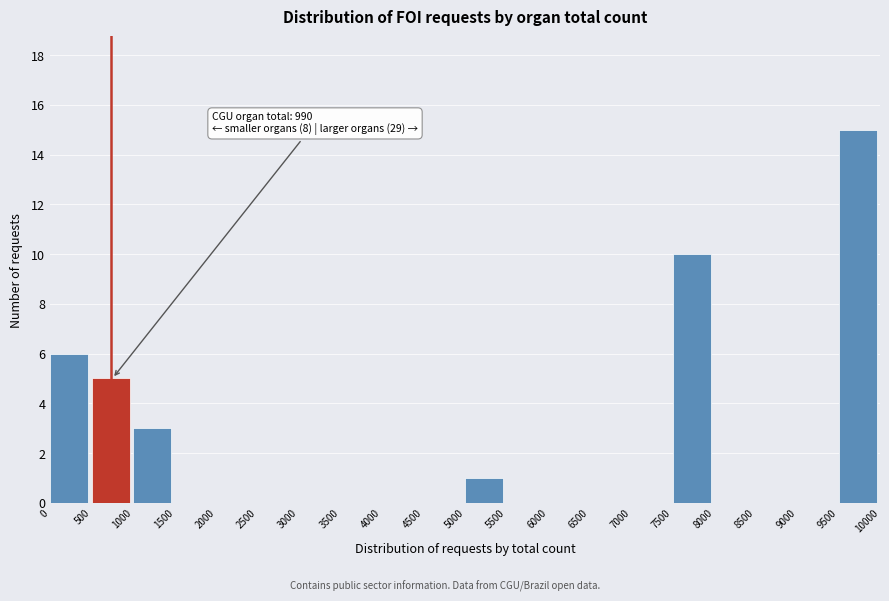

Which range on the x-axis has the tallest bar?

9500 to 10000